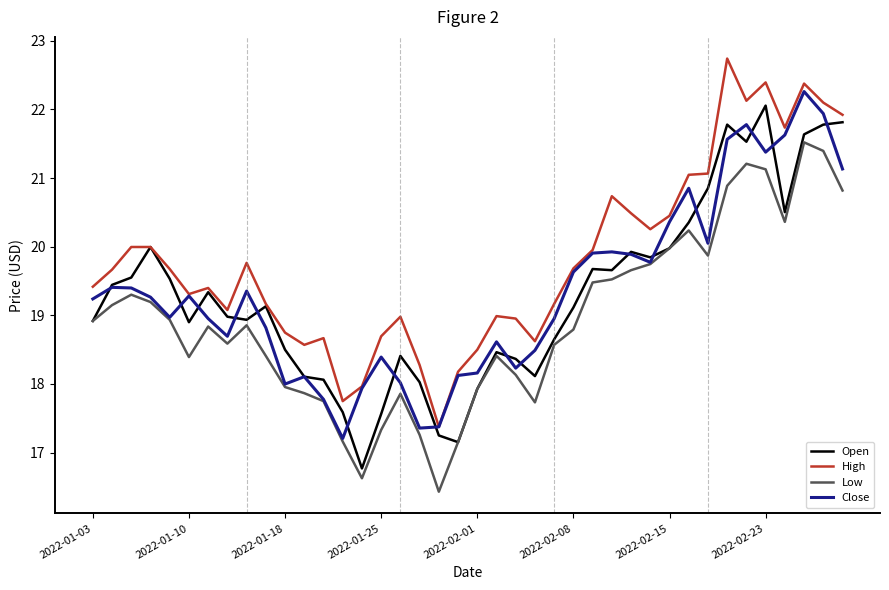

True or false: Low and High intersect in this chart.

False